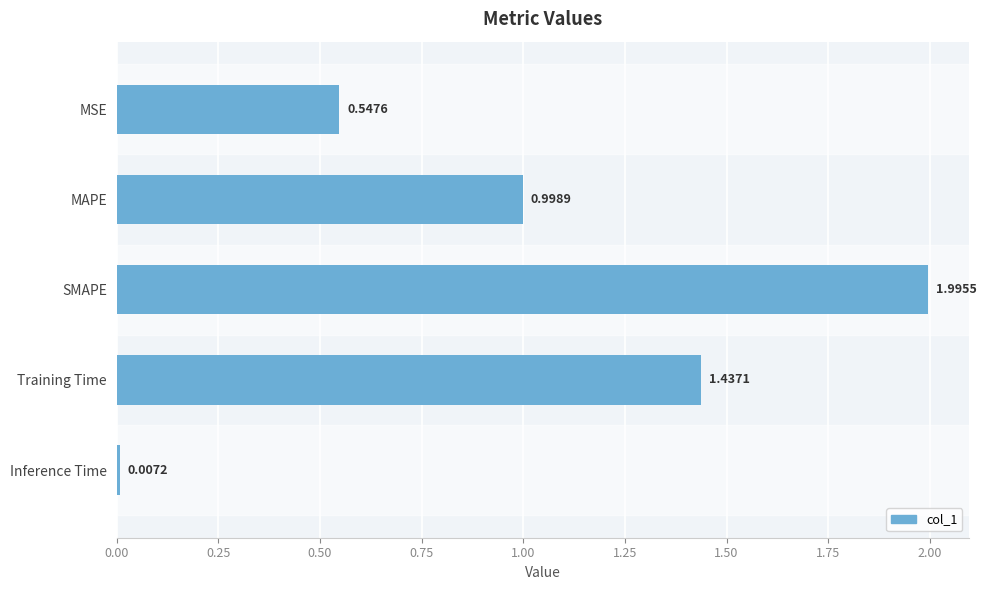

What is the label of the 3rd bar from the bottom?

SMAPE